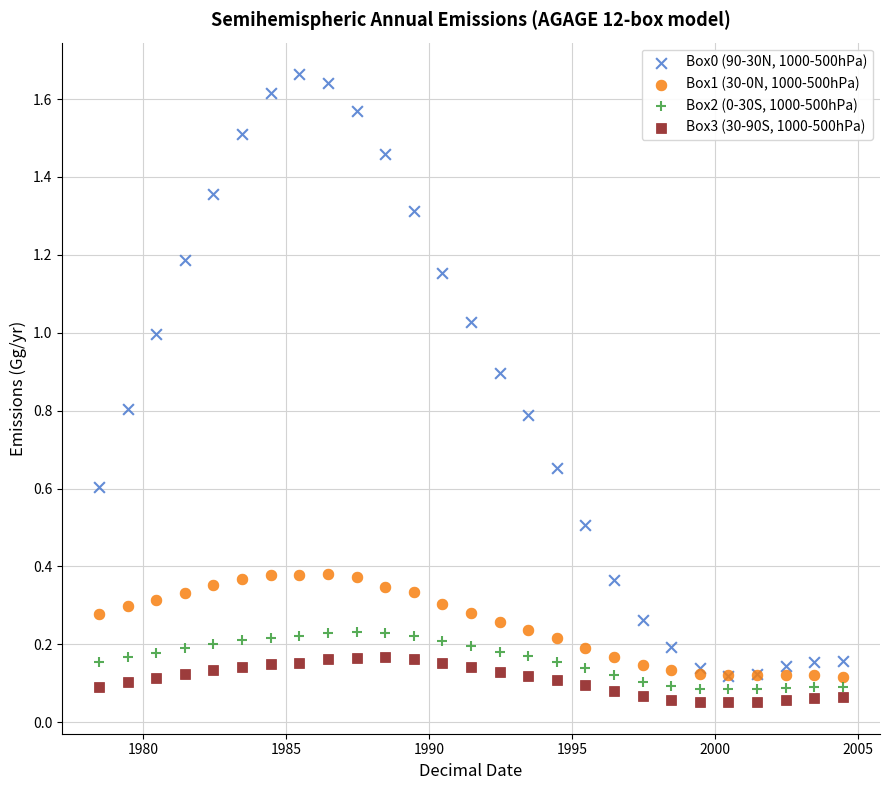

Which series has the widest spread of Y values?

Box0 (90-30N, 1000-500hPa)